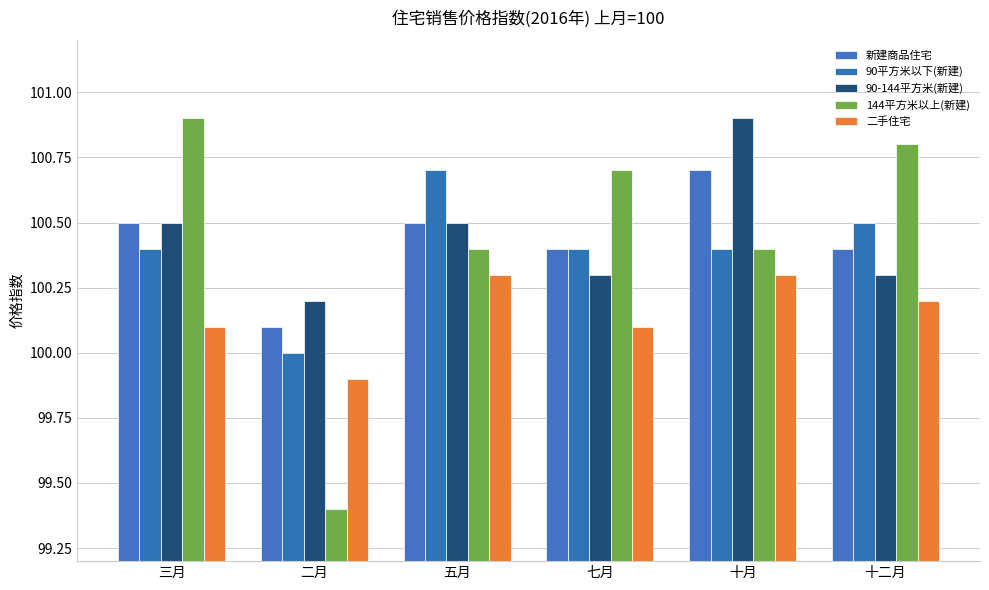

At which category is the sum across all series the highest?

十月